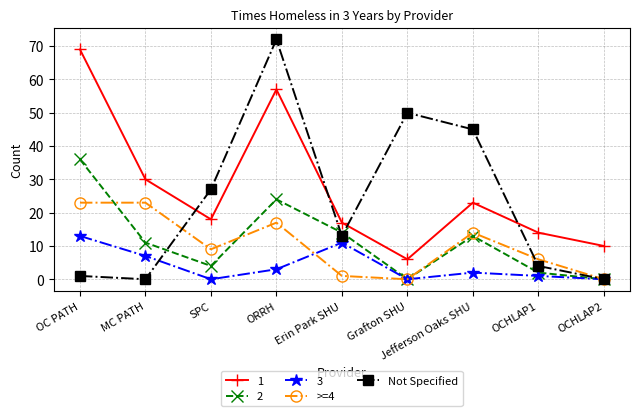

Between SPC and Jefferson Oaks SHU, which series saw the biggest shift?

Not Specified